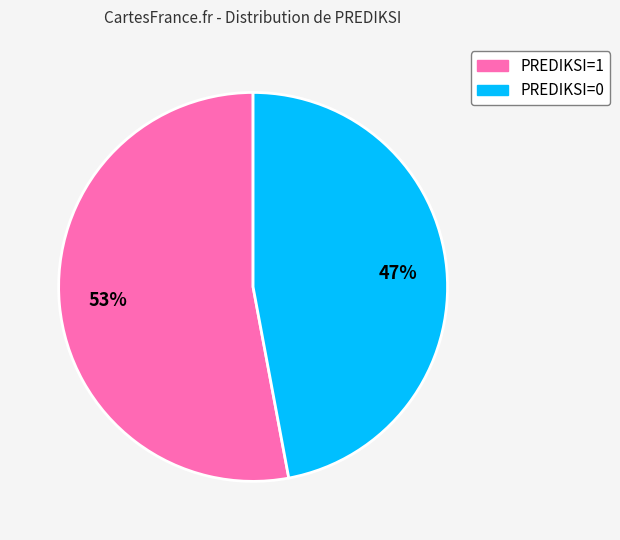

To the nearest percent, what is the average slice percentage?

50%